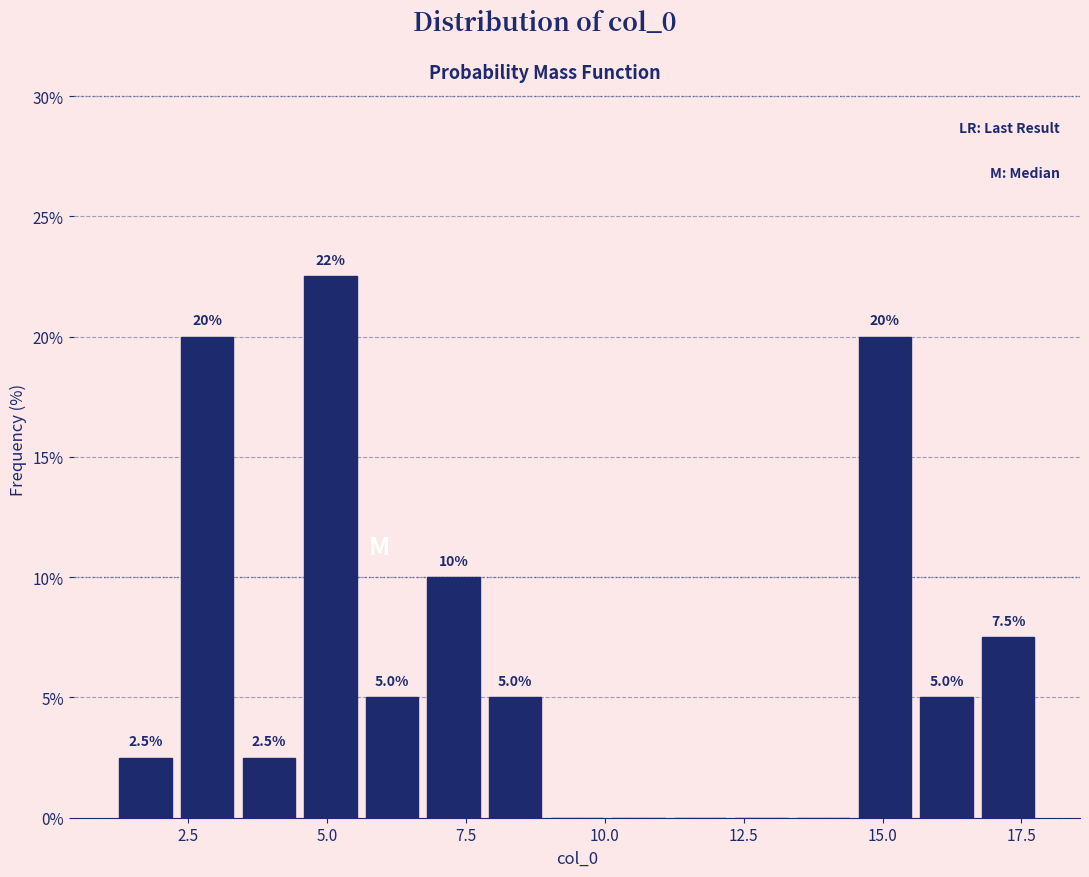

Around what value on the x-axis is the tallest bar? Give the approximate position of its centre, as read against the axis.

5.0